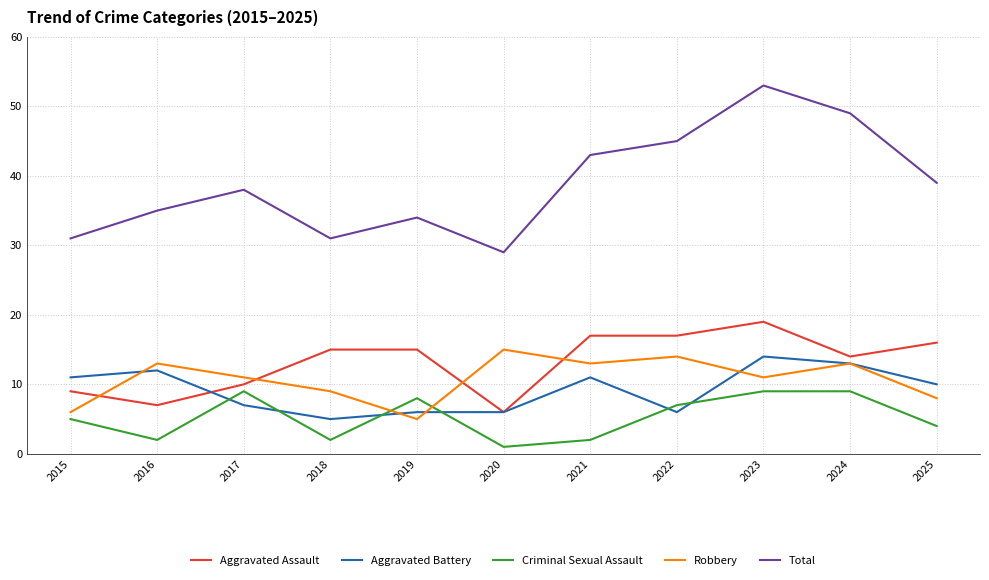

What is the greatest value displayed?

53